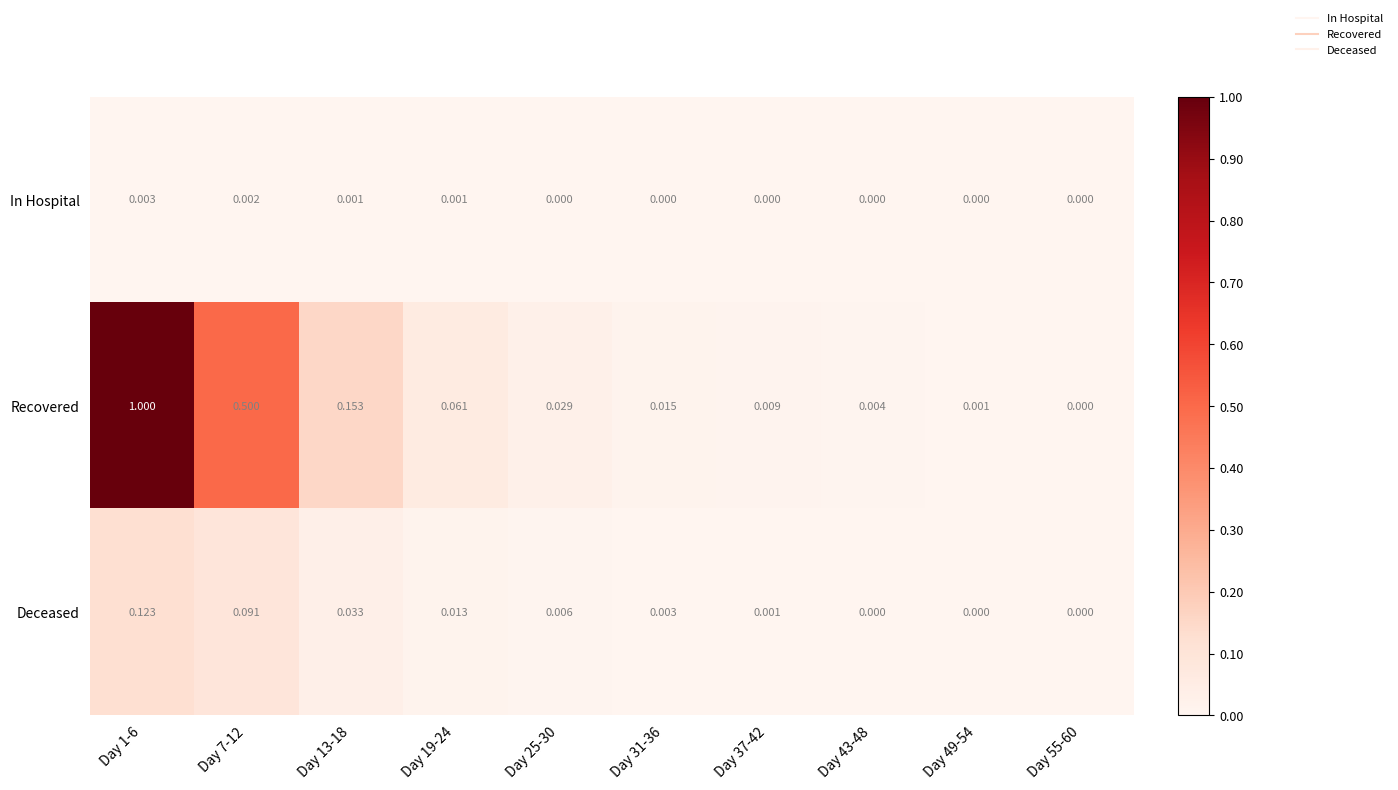

List the series in order of their peak value, highest first.

Recovered, Deceased, In Hospital